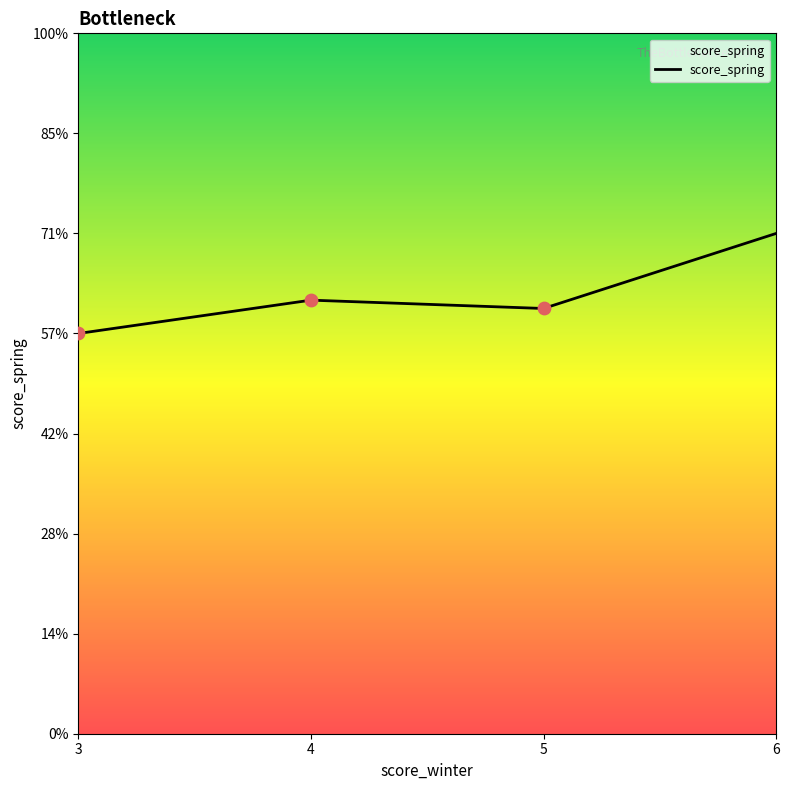

What is the change in value from 4 to 5?

-0.1